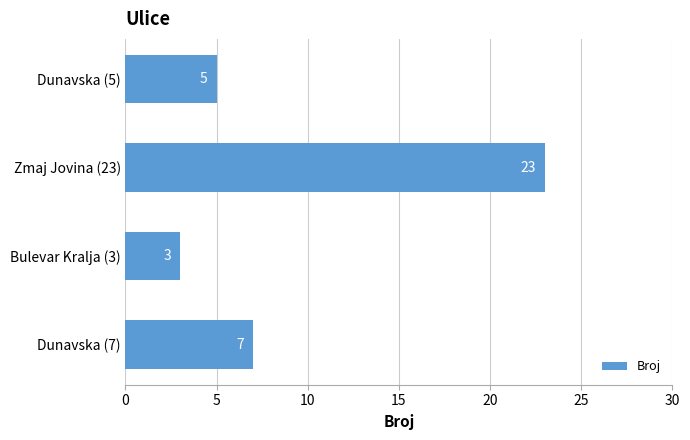

Read the value at Zmaj Jovina (23), to the nearest 10.

20